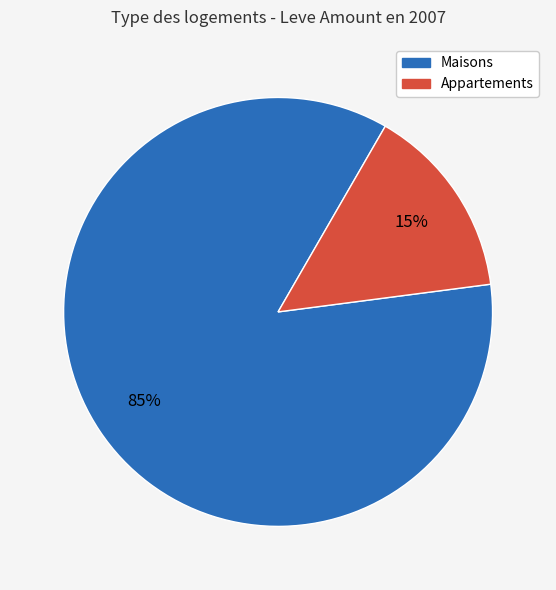

How many segments does this pie chart have?

2